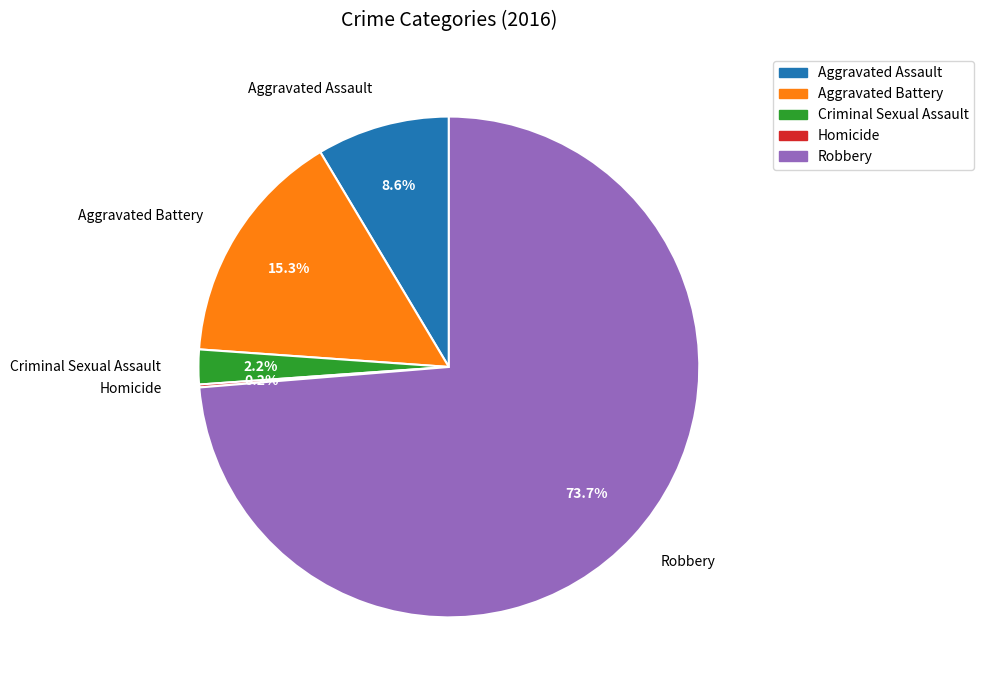

Which has a higher value, Aggravated Battery or Robbery?

Robbery